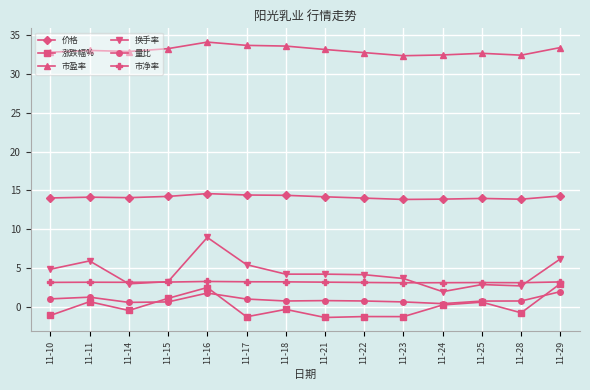

What is the spread (max minus min) of values at 11-10?

33.8